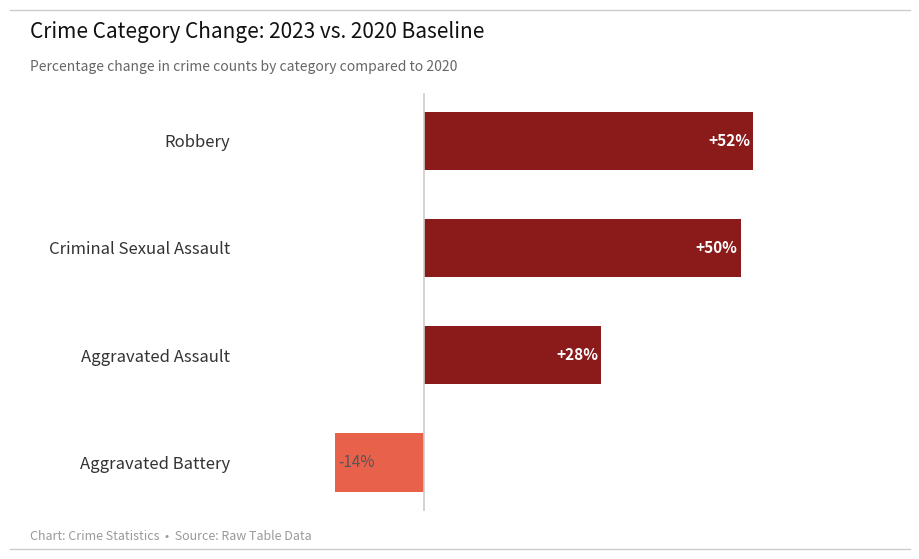

Where is the data nearest to the value 19?

Aggravated Assault